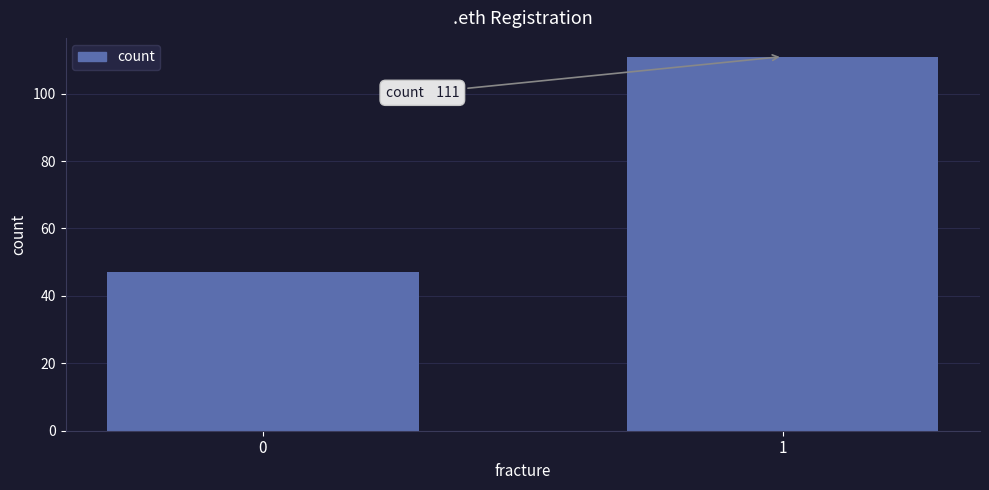

Reading right to left, what are all the values shown in this chart?

111	47